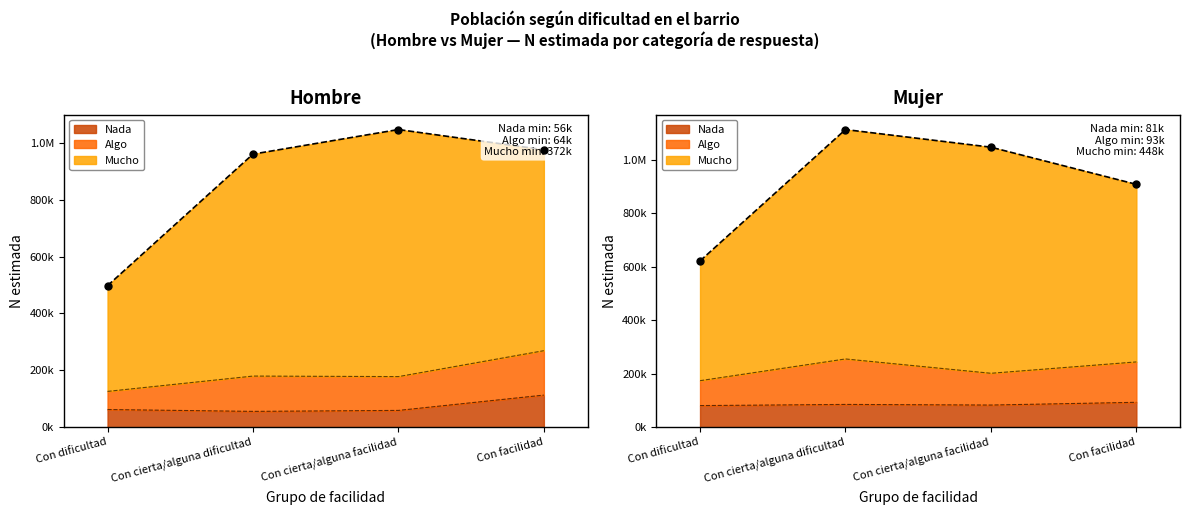

At which category is the sum across all series the highest?

Con cierta/alguna dificultad